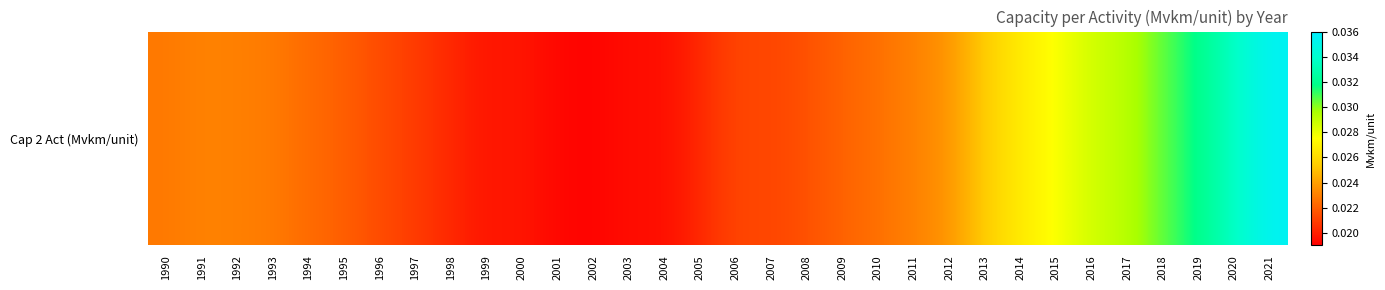

The chart shows a value of 0.0 at 2001. True or false?

False